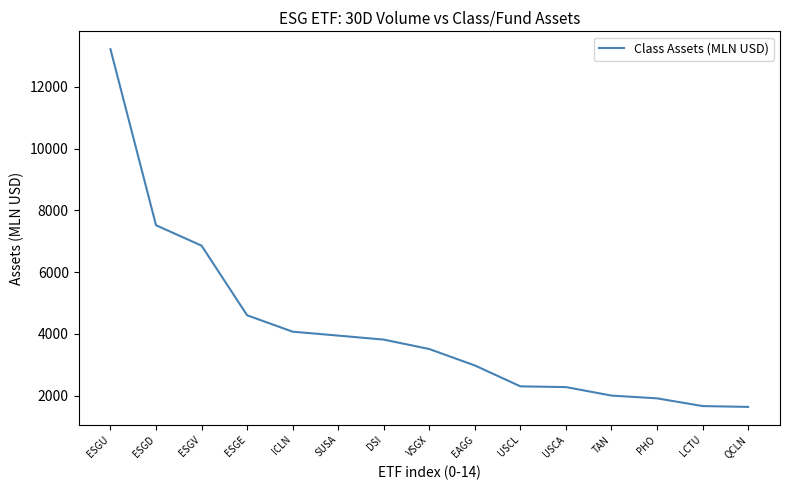

What is the difference between the maximum and minimum values?

11582.1